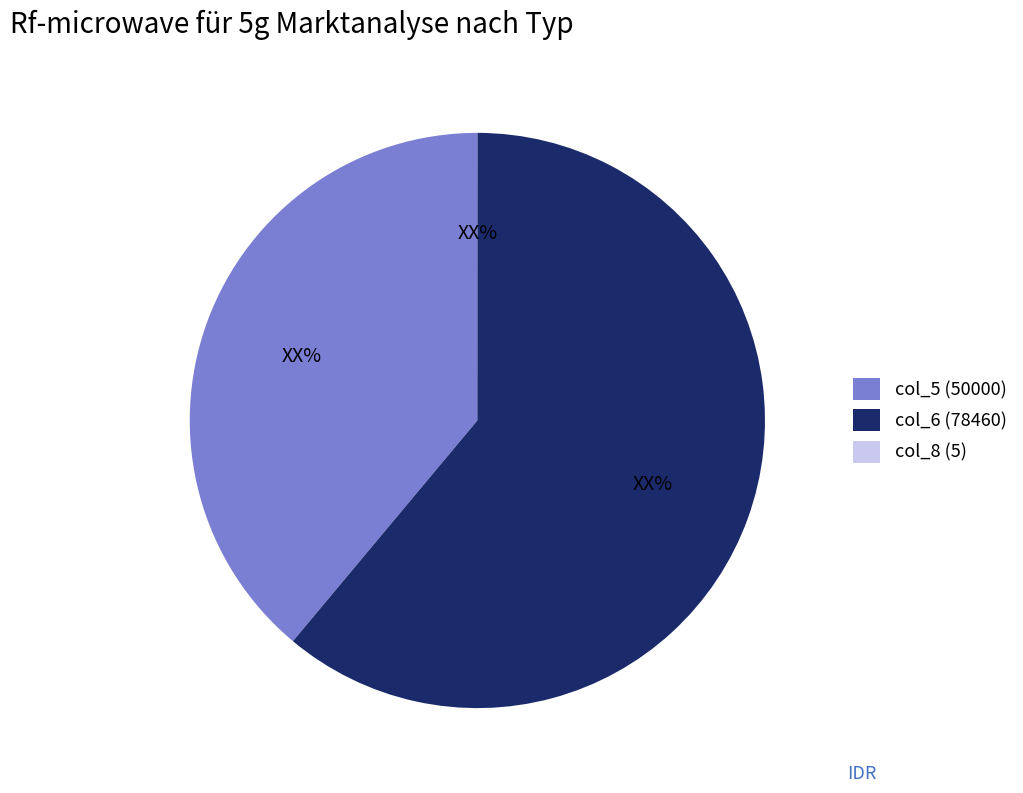

The col_5 (50000) slice represents 39% of the pie. True or false?

True